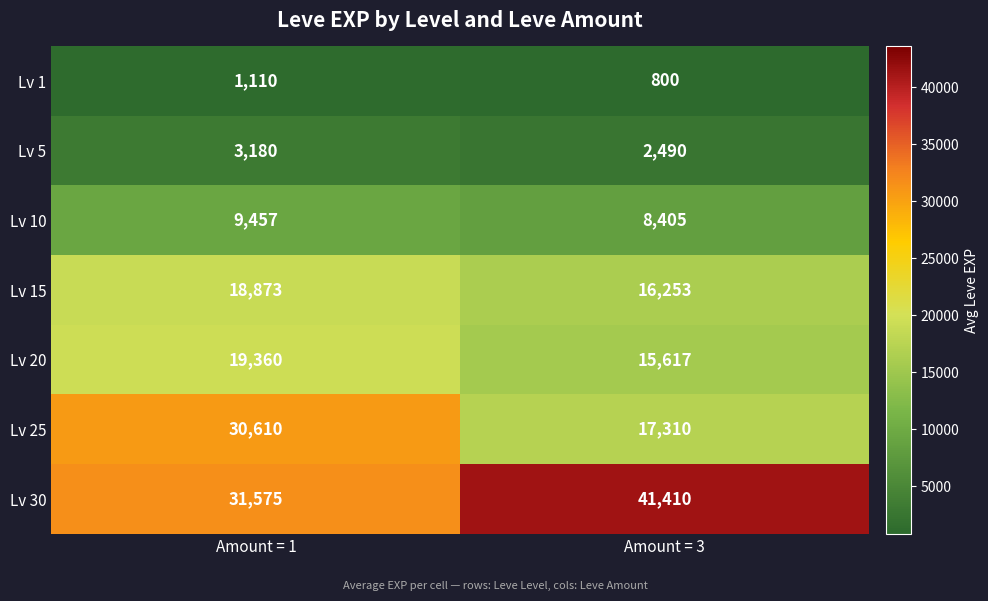

Which category has the highest value across all series?

Amount = 3